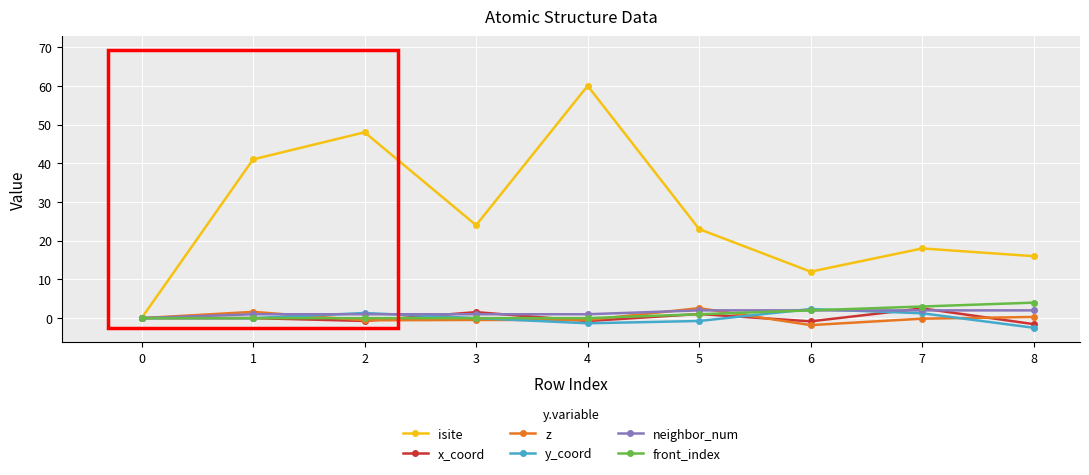

At which category is the sum across all series the highest?

4